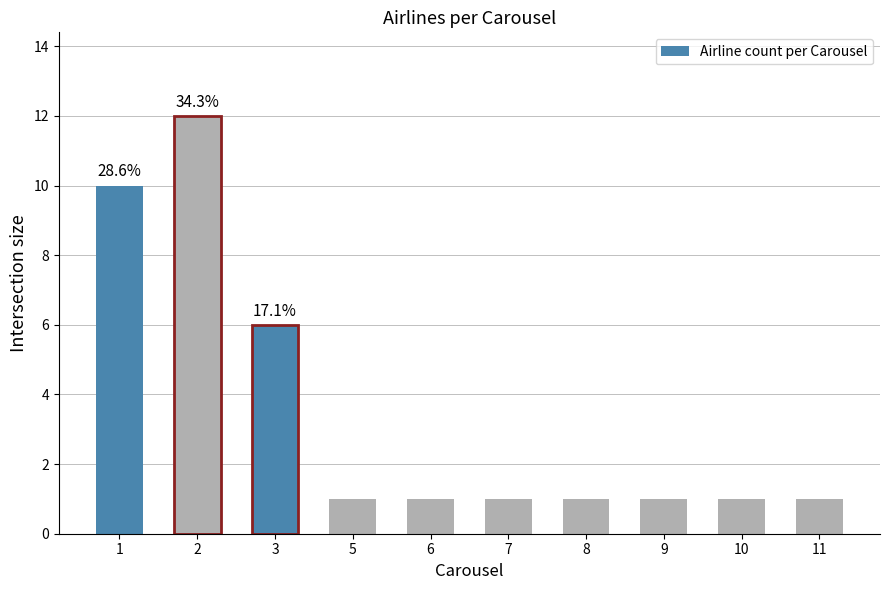

What is the sum of the values at 7 and 9?

2